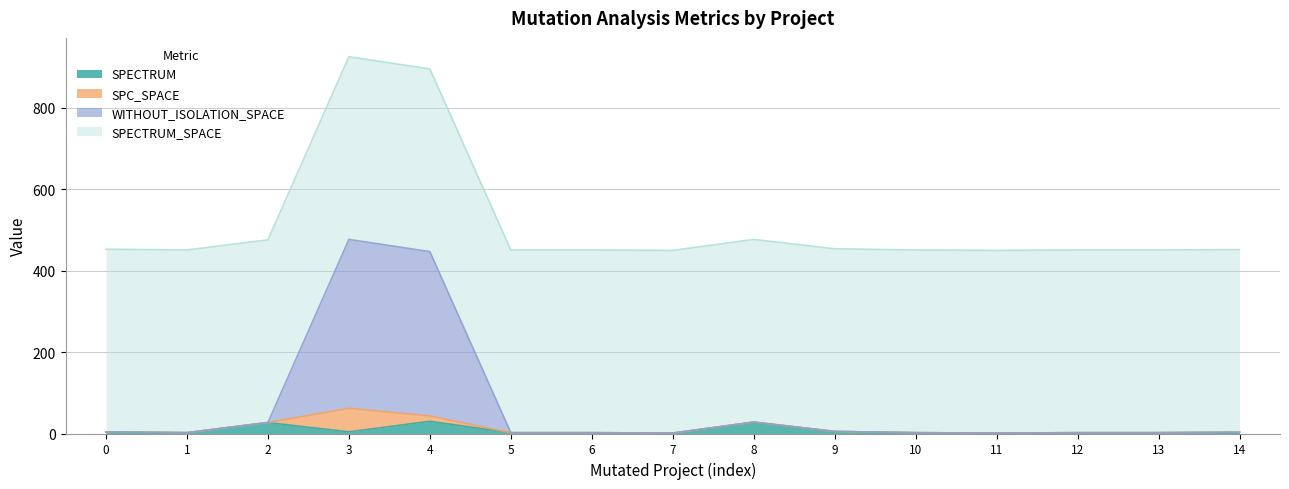

True or false: WITHOUT_ISOLATION_SPACE and SPECTRUM intersect in this chart.

False